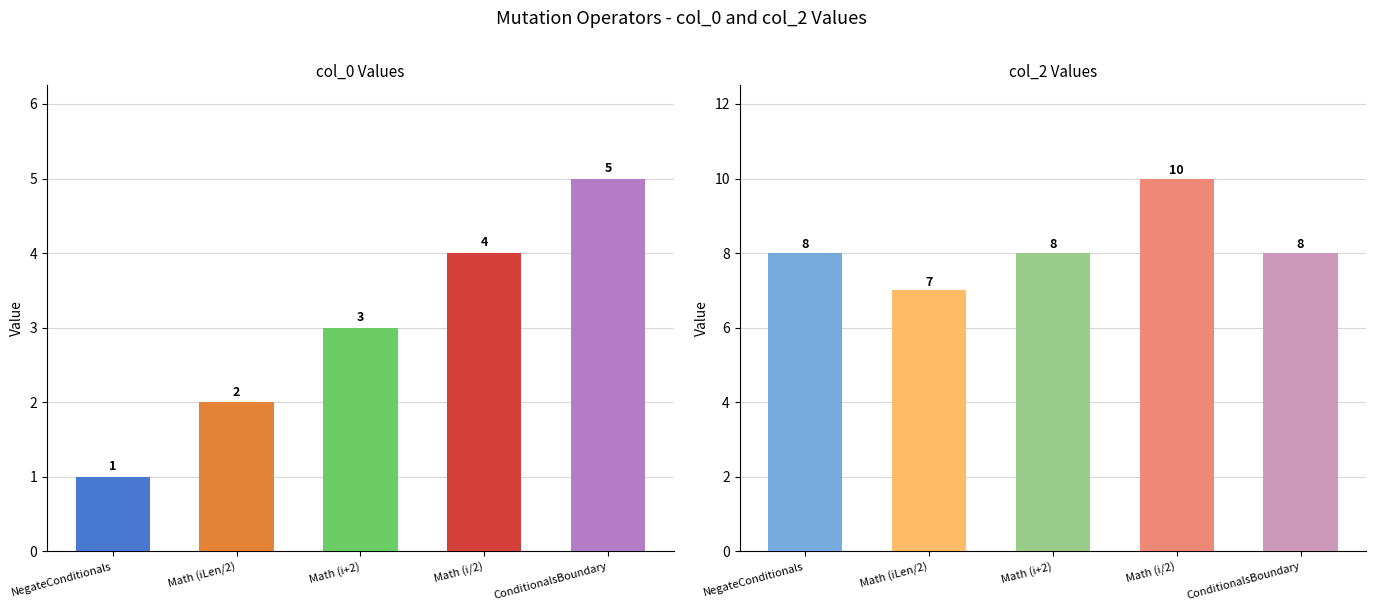

The col_0 series shows 5 at ConditionalsBoundary. True or false?

True